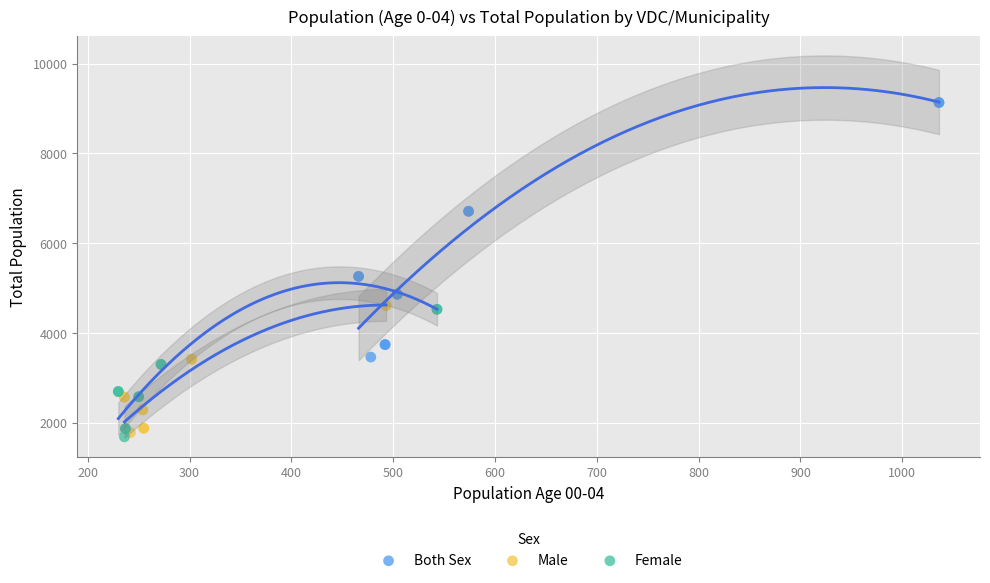

Which series contains the highest Y value?

Both Sex